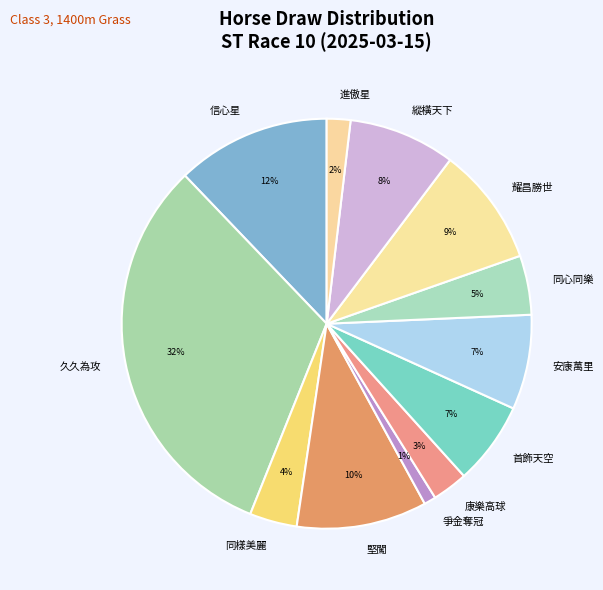

To the nearest percent, what is the difference between the largest and smallest slice percentages?

31%